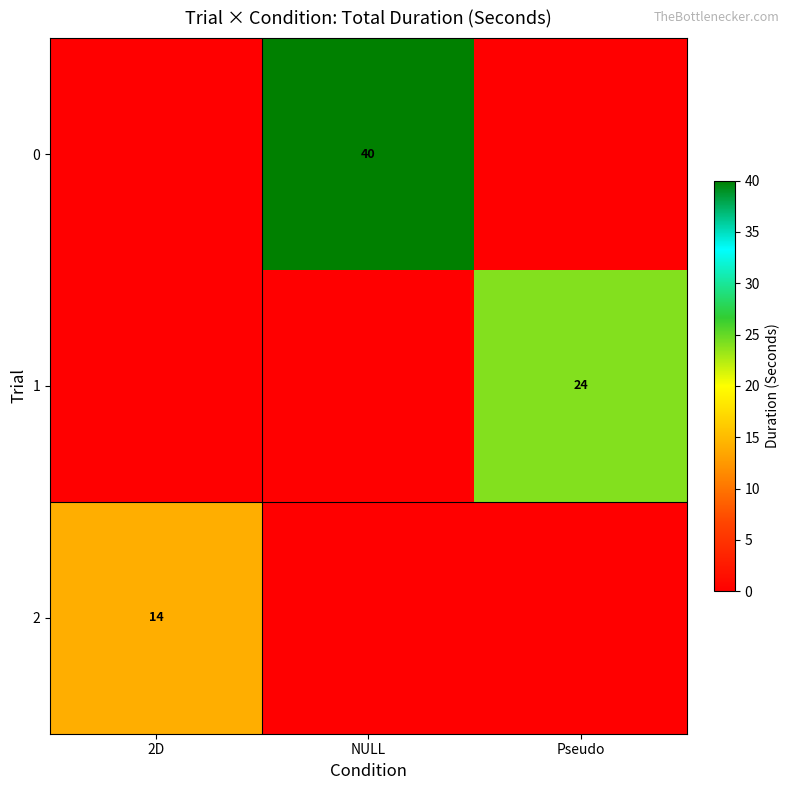

Is it true that 0 equals 40 at NULL?

True